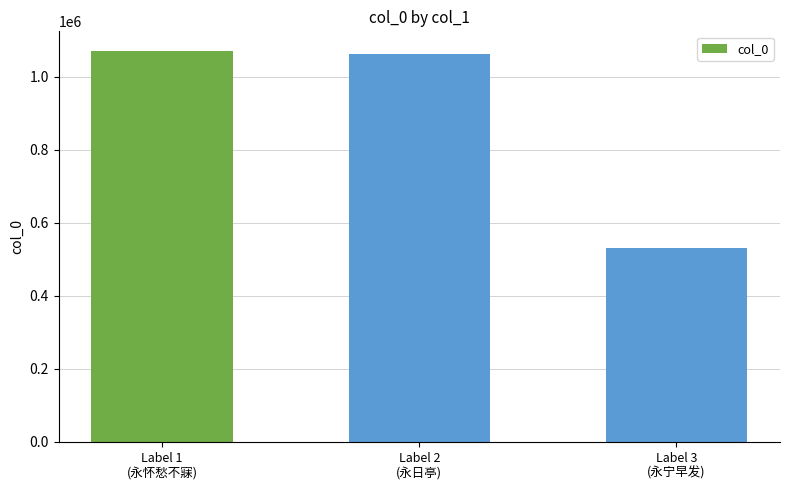

What position from the left is Label 2
(永日亭)?

2